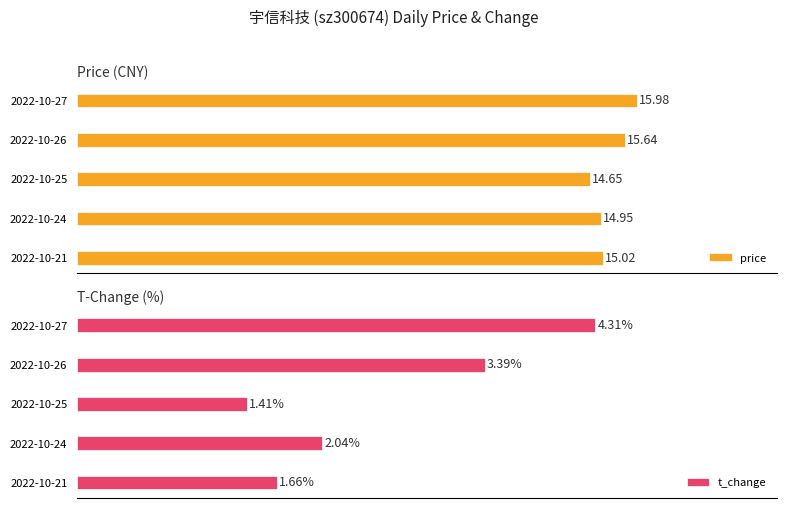

List the series in order of their overall mean, lowest first.

t_change, price